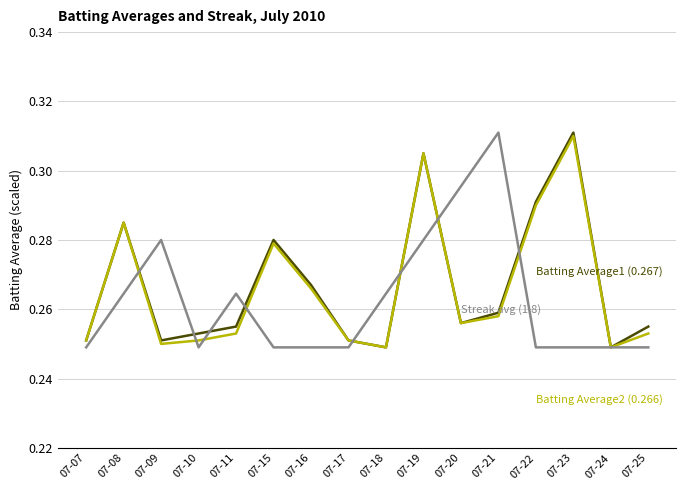

What is the total value across all series at 07-11?

0.8